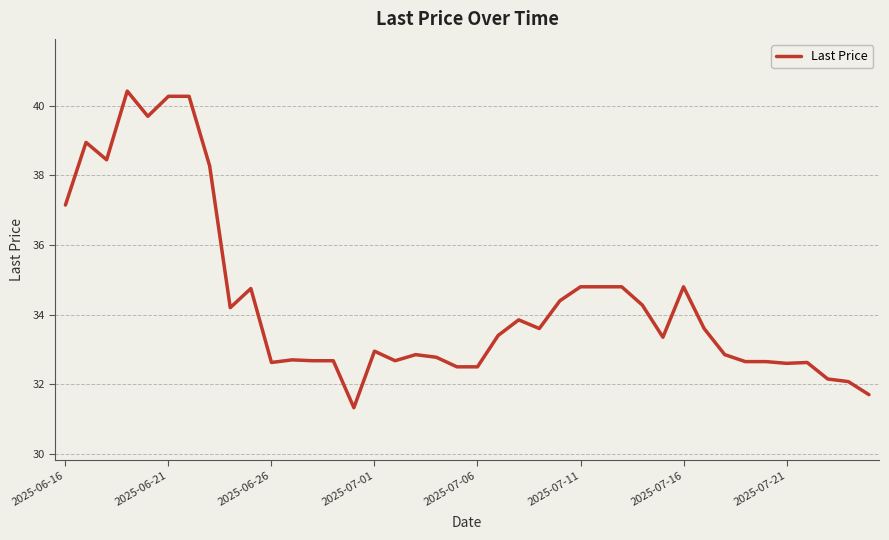

What is the maximum value shown in the chart?

40.4